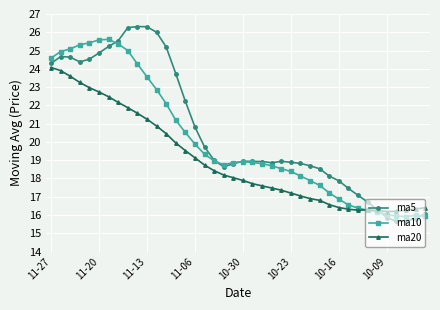

Which series ends up on top after the final intersection of ma5 and ma10?

ma5